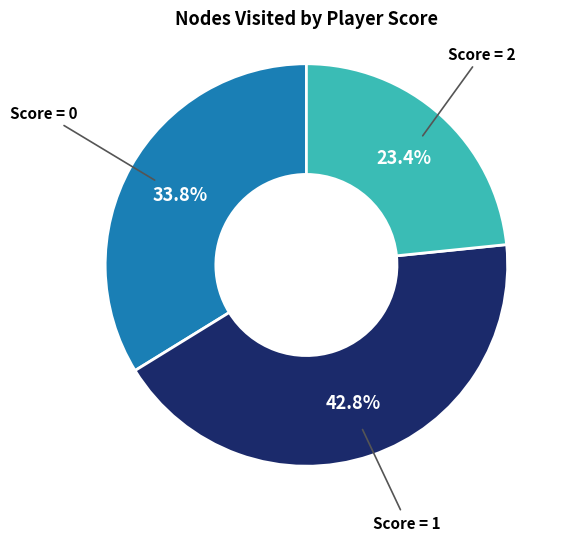

Count the number of slices in the pie.

3